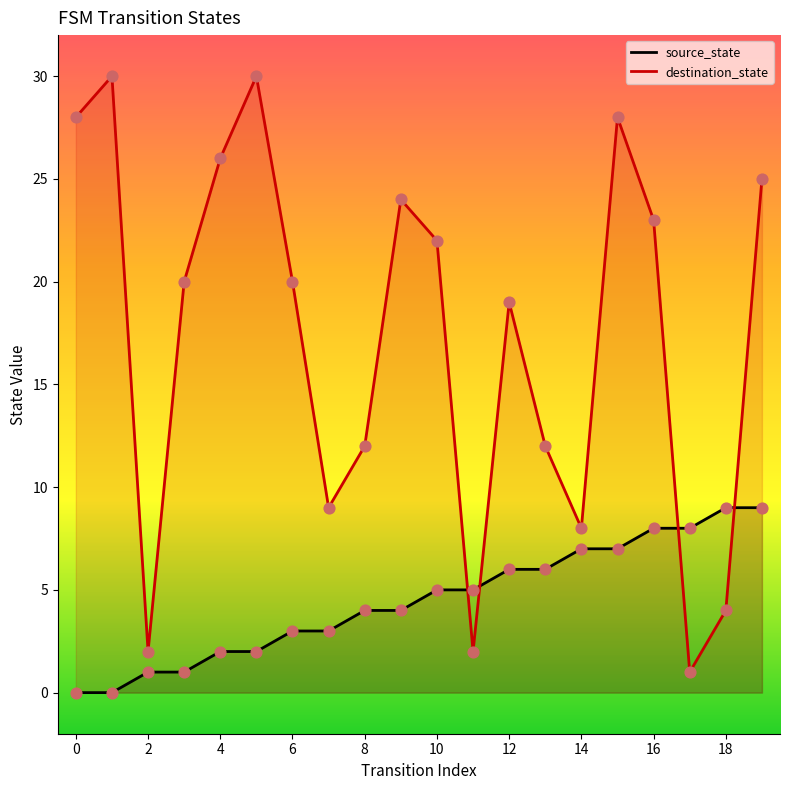

At which category is the sum across all series the highest?

15